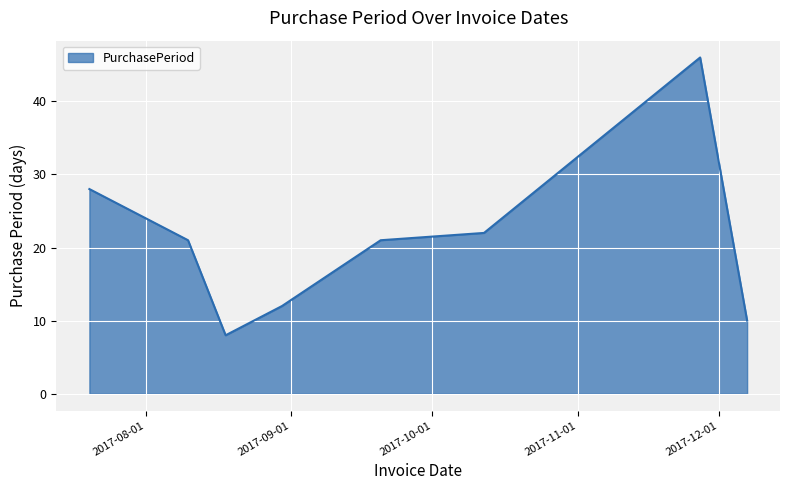

Does the chart have visible grid lines?

Yes